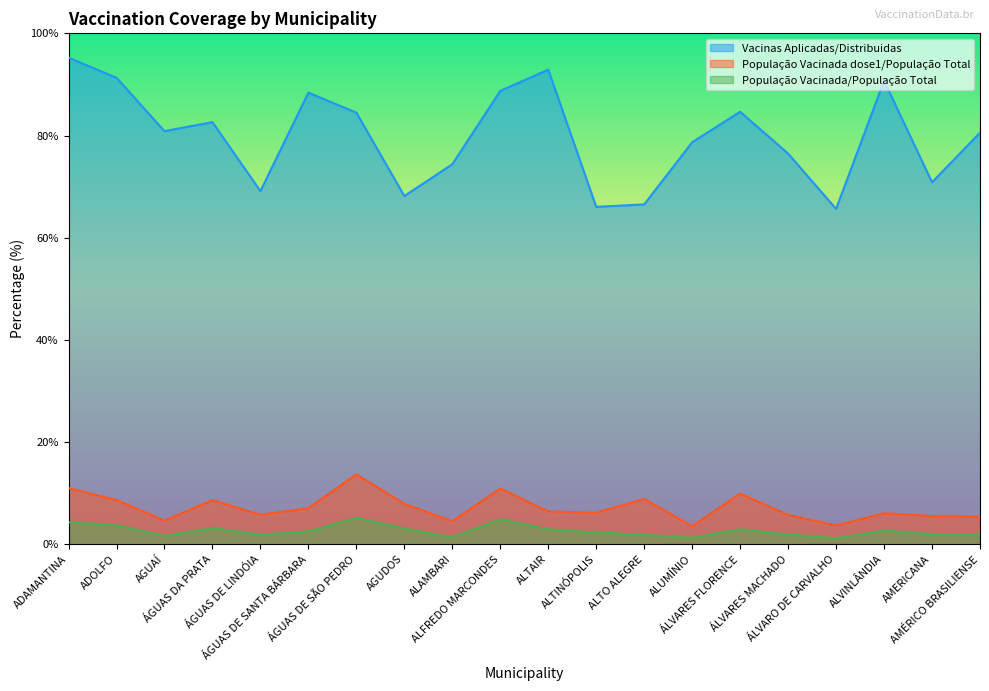

What is the lowest value of the Vacinas Aplicadas/Distribuidas series?

65.6